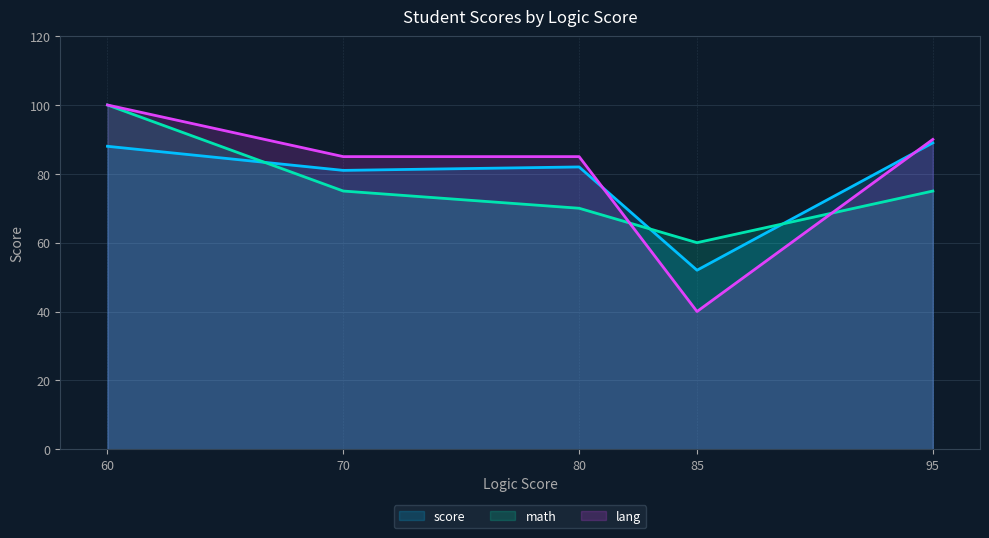

Reading left to right, list all the values displayed in this chart.

score: 60=88	70=81	80=82	85=52	95=89
math: 60=100	70=75	80=70	85=60	95=75
lang: 60=100	70=85	80=85	85=40	95=90